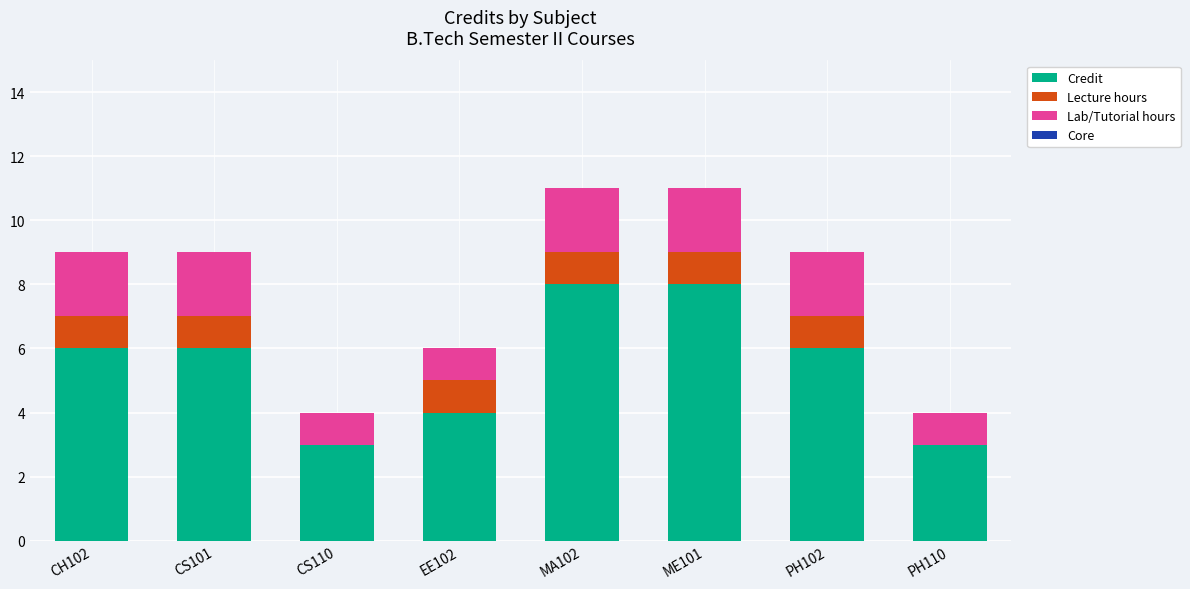

What is the maximum value for Credit?

8